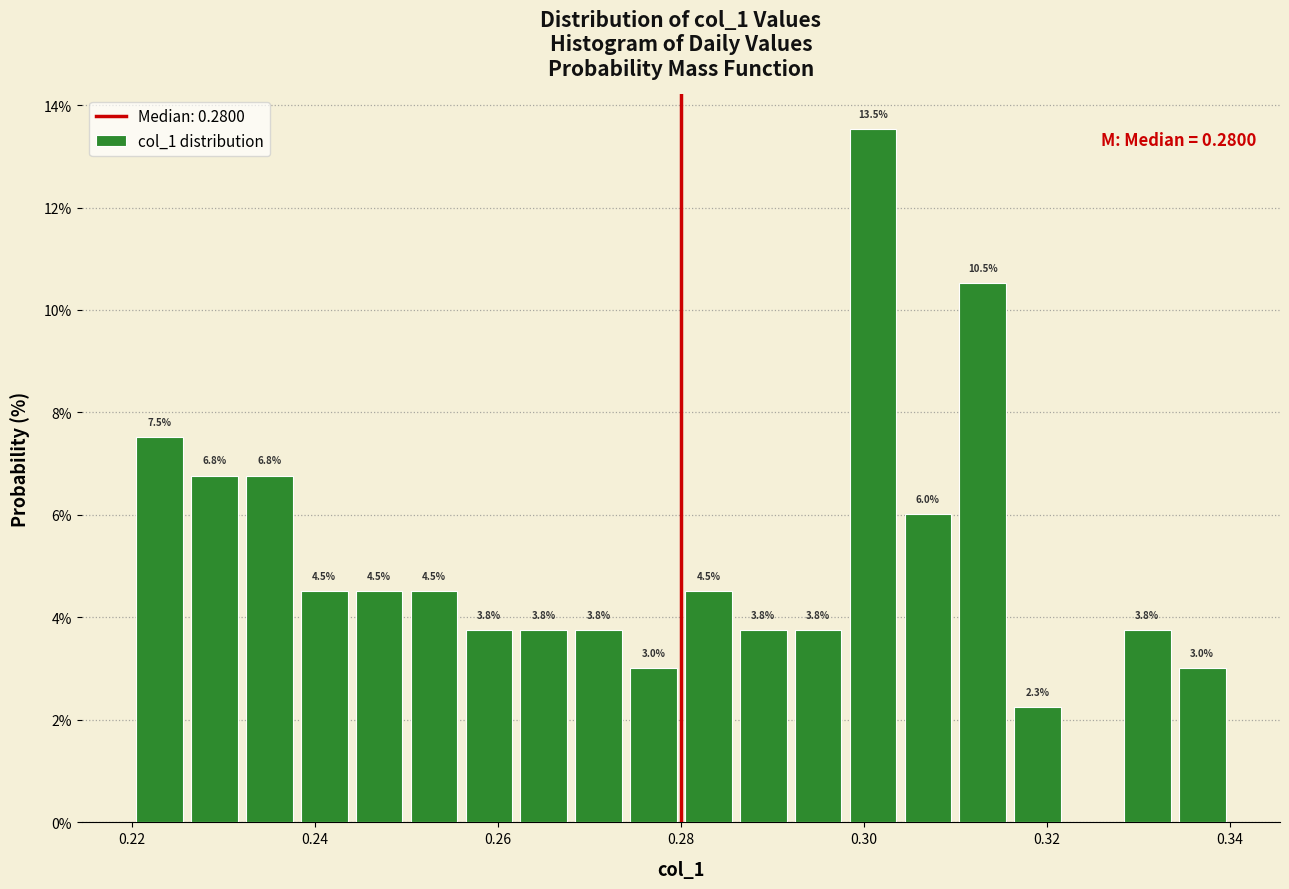

Around what value on the x-axis is the tallest bar? Give the approximate position of its centre, as read against the axis.

0.302